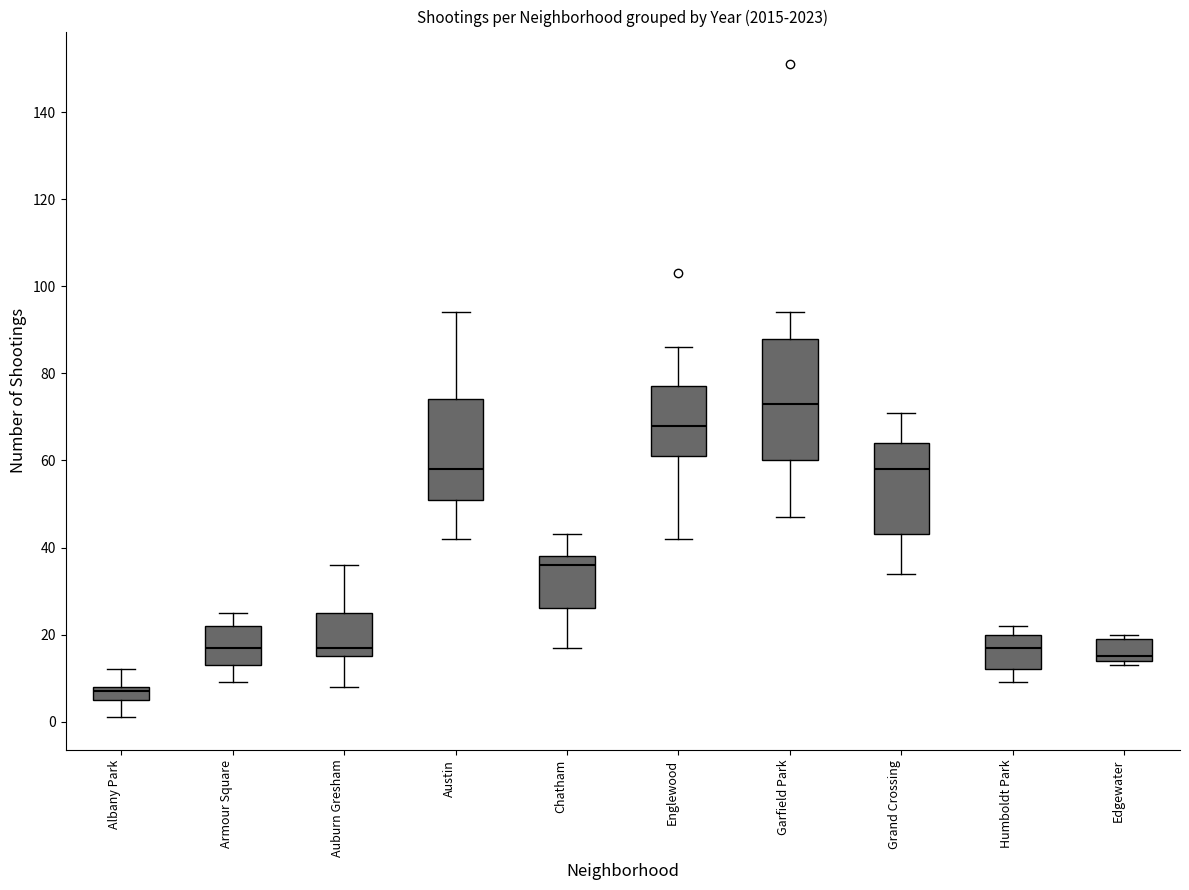

Which box is the tallest, from its lower edge to its upper edge?

Garfield Park